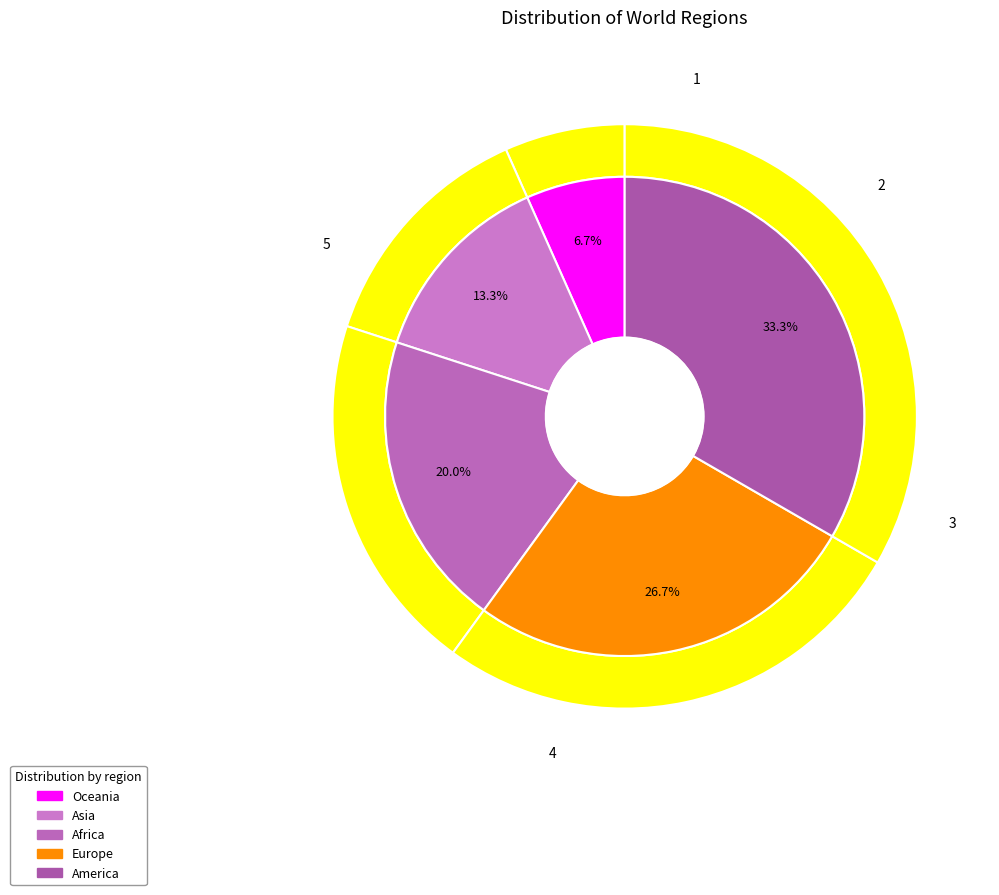

How many segments does this pie chart have?

5